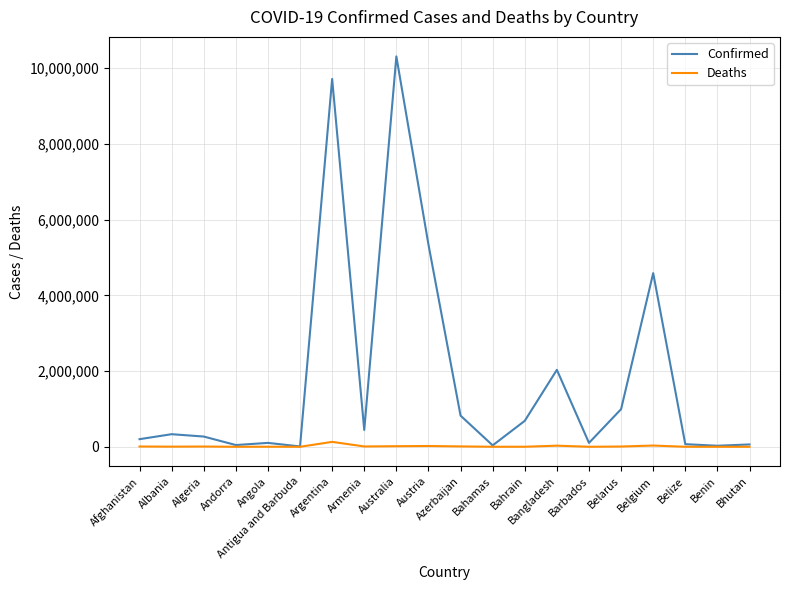

True or false: Deaths has more than 1 interior local peaks.

True